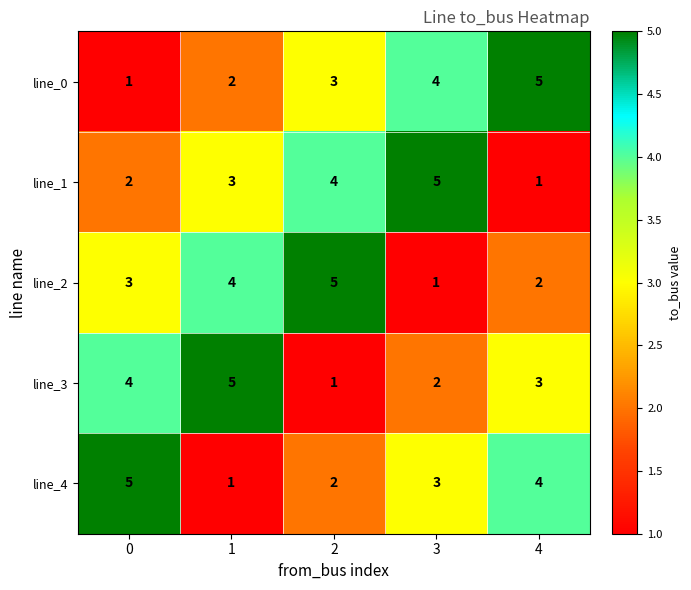

Reading left to right, transcribe all the data shown in this chart.

line_0: 0=1	1=2	2=3	3=4	4=5
line_1: 0=2	1=3	2=4	3=5	4=1
line_2: 0=3	1=4	2=5	3=1	4=2
line_3: 0=4	1=5	2=1	3=2	4=3
line_4: 0=5	1=1	2=2	3=3	4=4